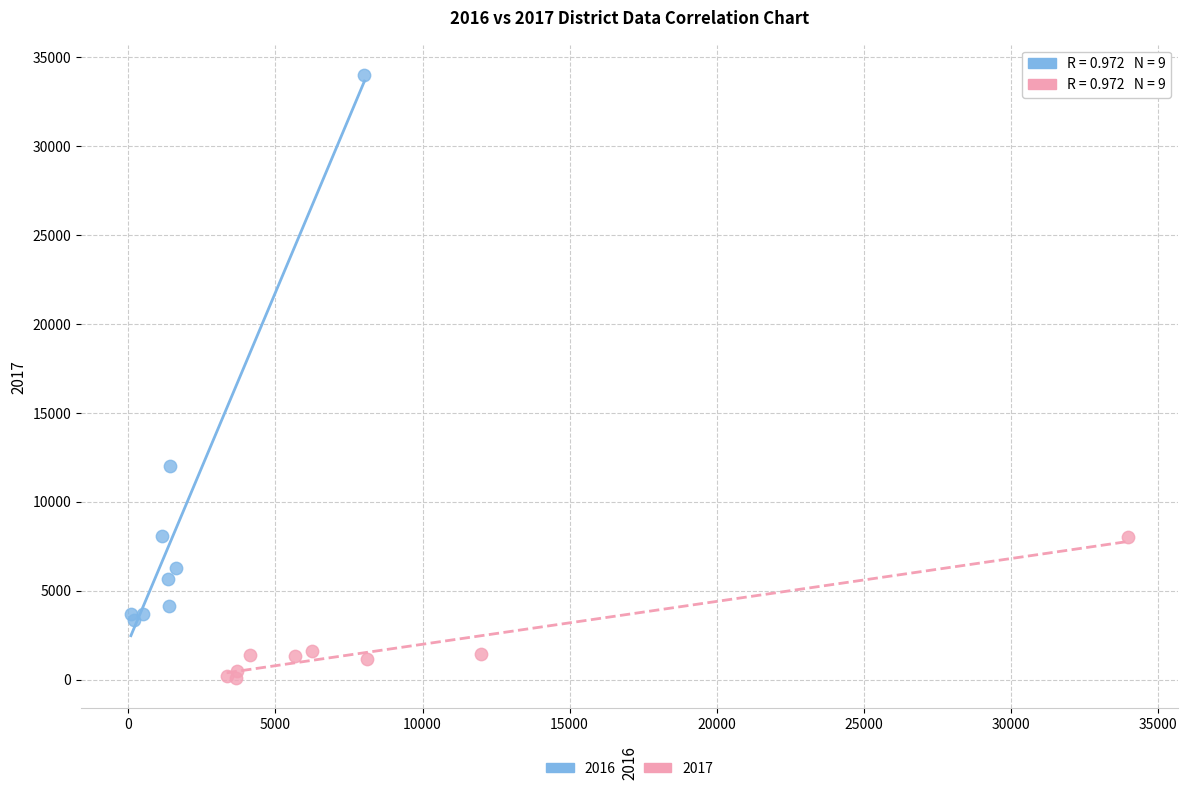

Which series reaches the minimum Y coordinate?

2017